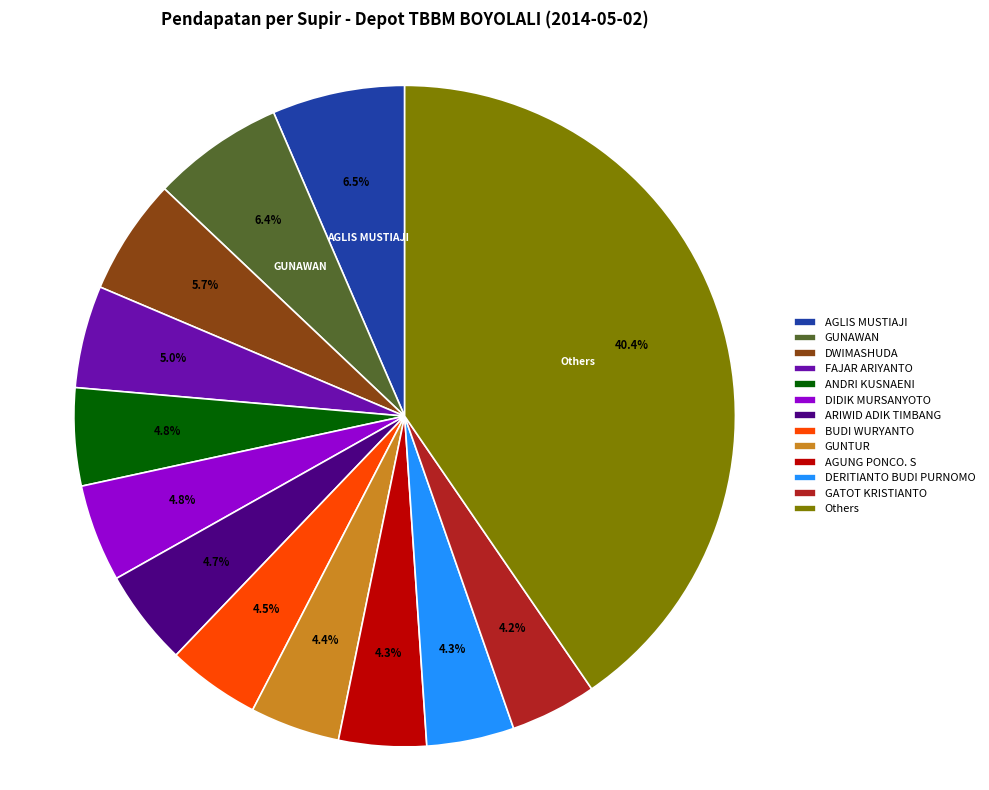

How many slices are in this pie chart?

13